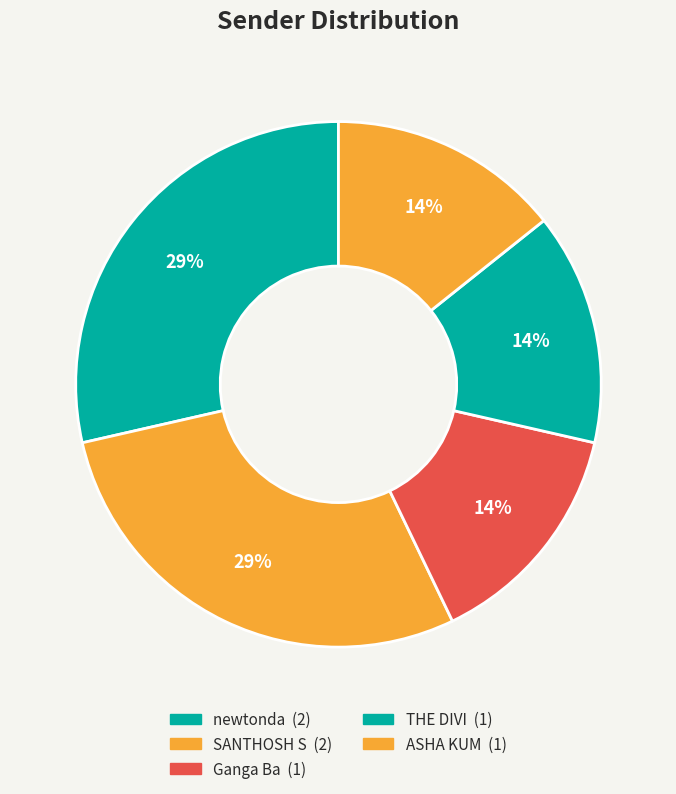

What is the smallest slice in the pie chart?

Ganga Ba